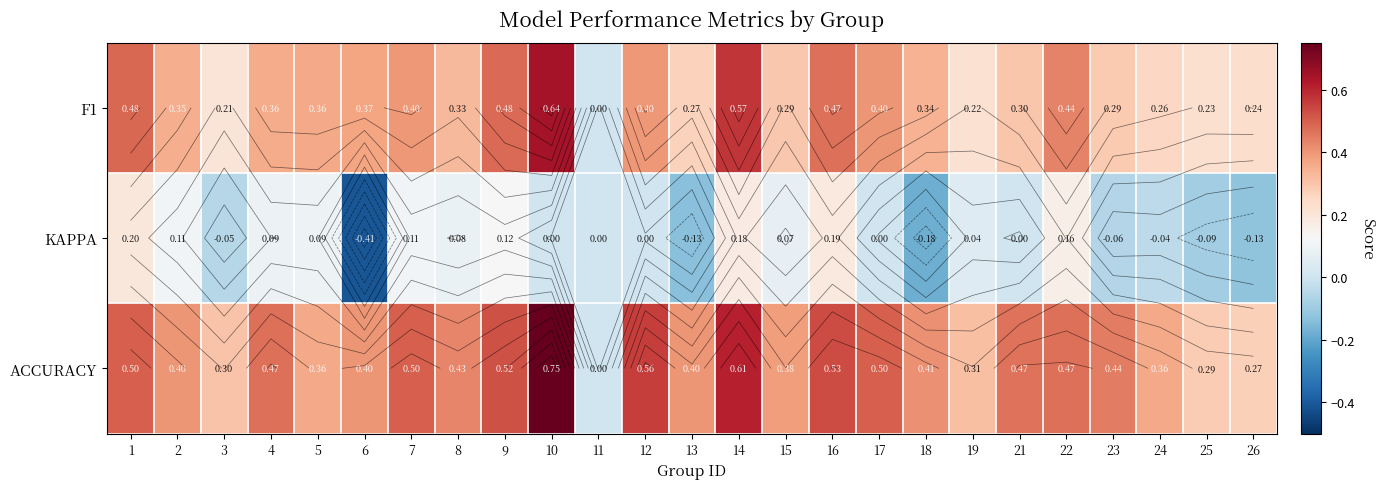

True or false: KAPPA has a value of -0.0 at 25.

False